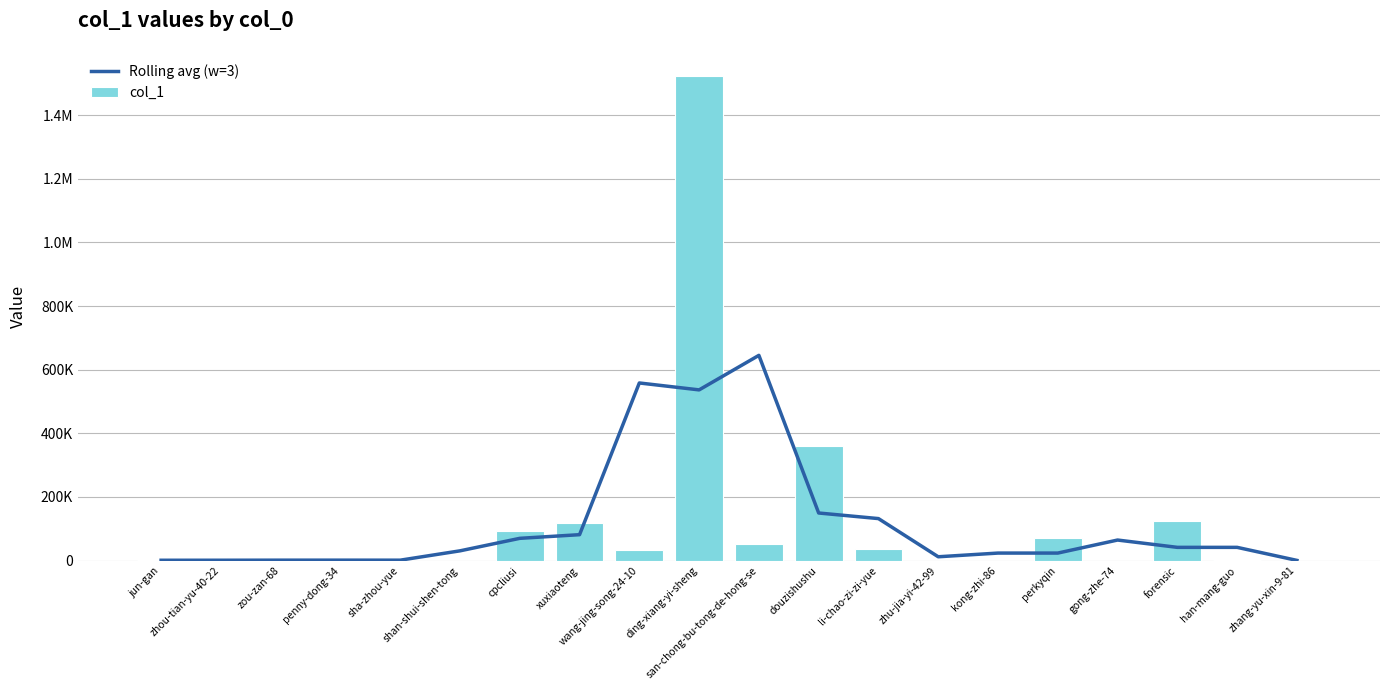

How many groups of bars are there?

20